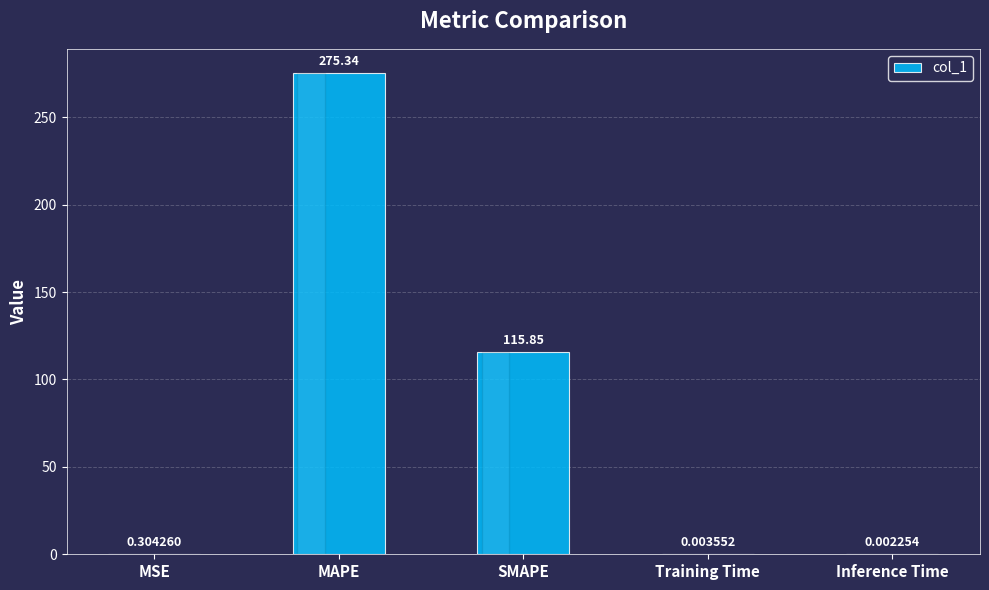

What is the change in value from MSE to Inference Time?

-0.3